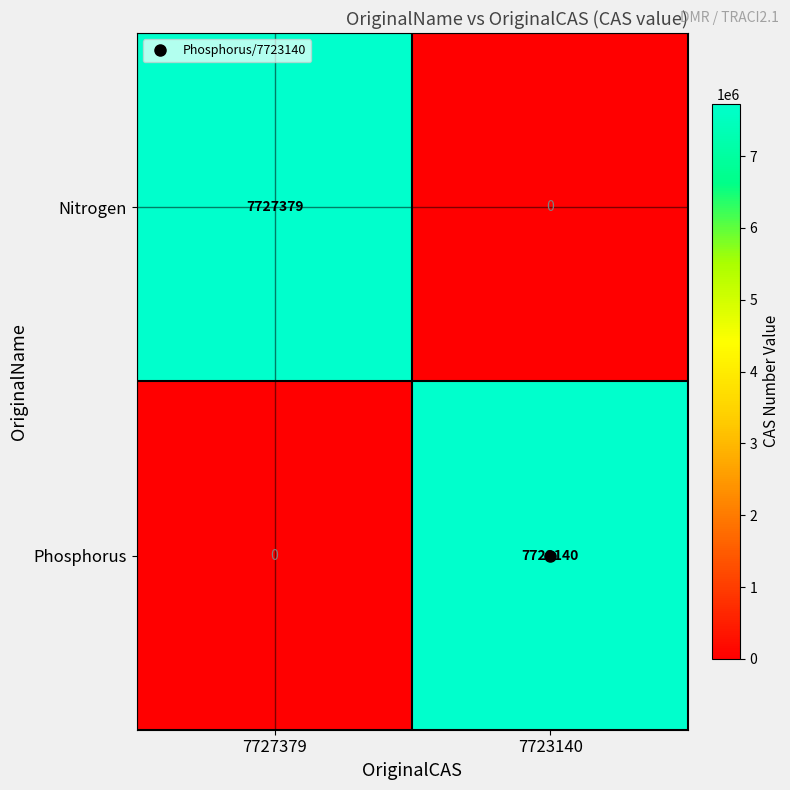

What is the sum of all Nitrogen values?

7727379